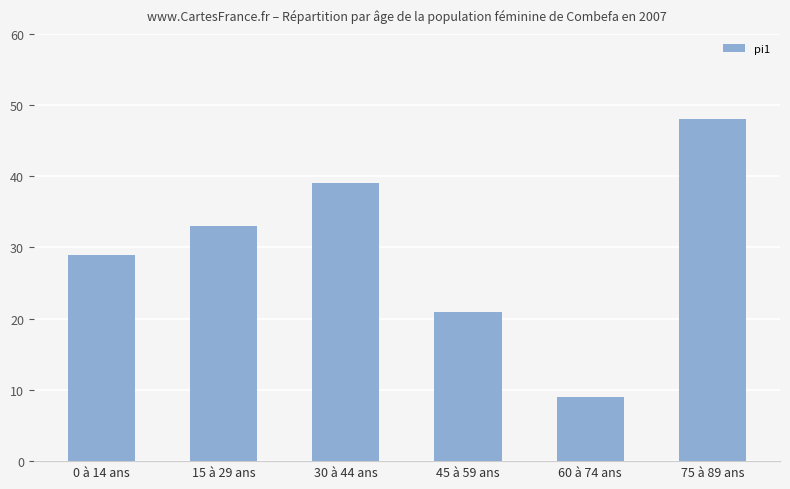

Does the chart contain any negative values?

No